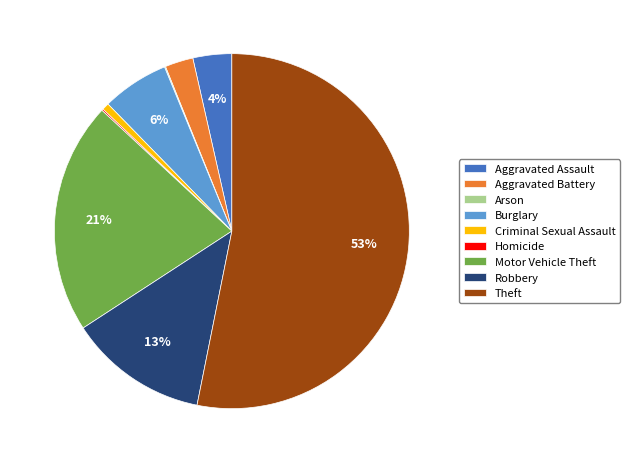

To the nearest percent, what is the average slice percentage?

11%